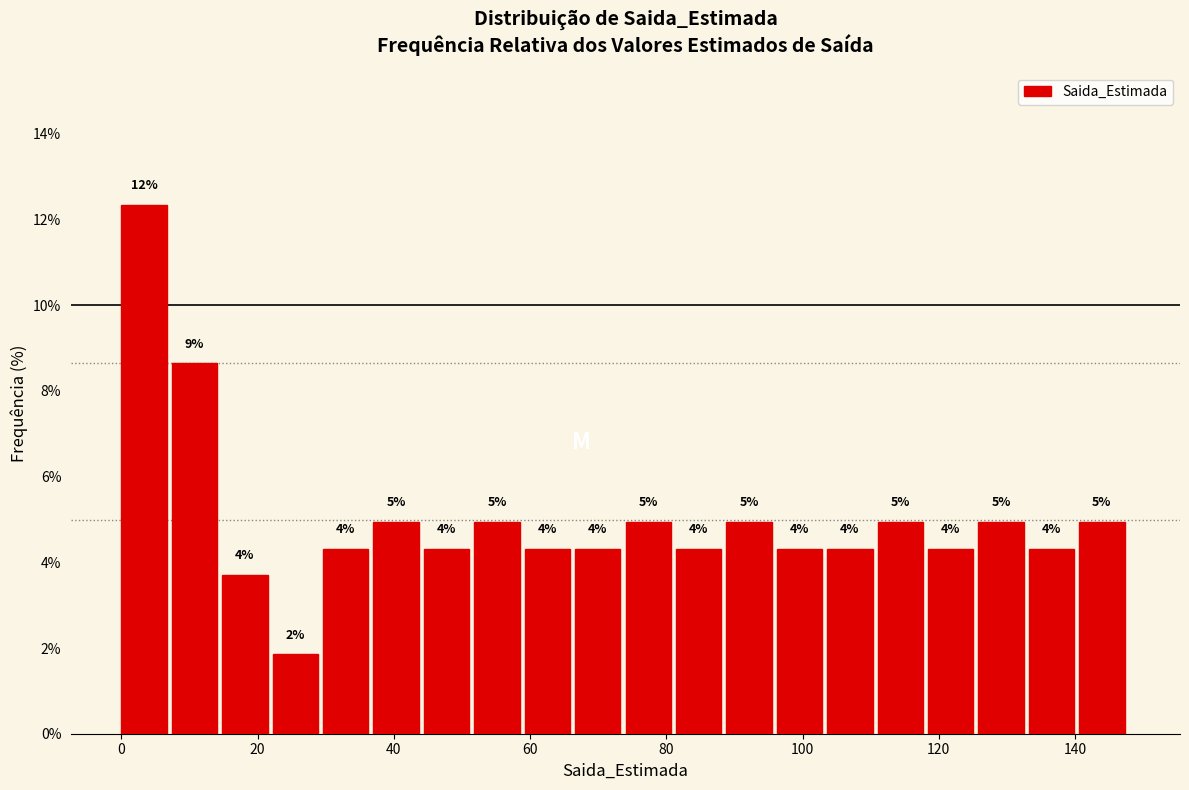

Around what value on the x-axis is the tallest bar? Give the approximate position of its centre, as read against the axis.

4